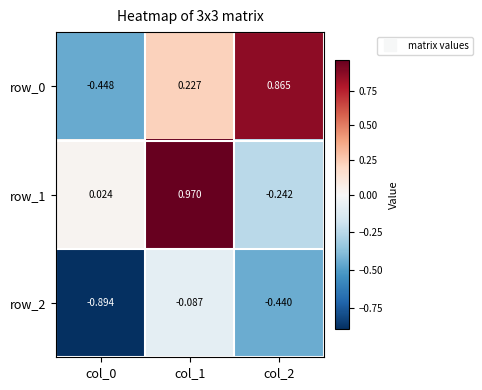

Is the value of row_1 at col_1 greater than the value of row_2 at col_0?

Yes